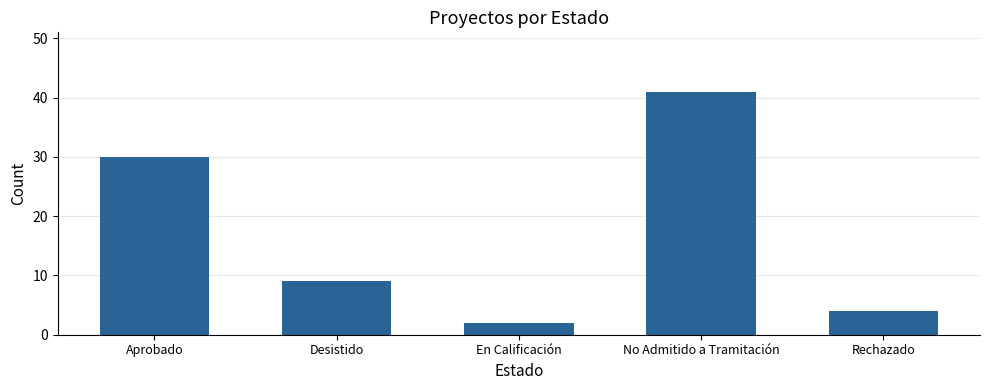

Approximately how many times larger is the value at Aprobado compared to En Calificación?

15.0